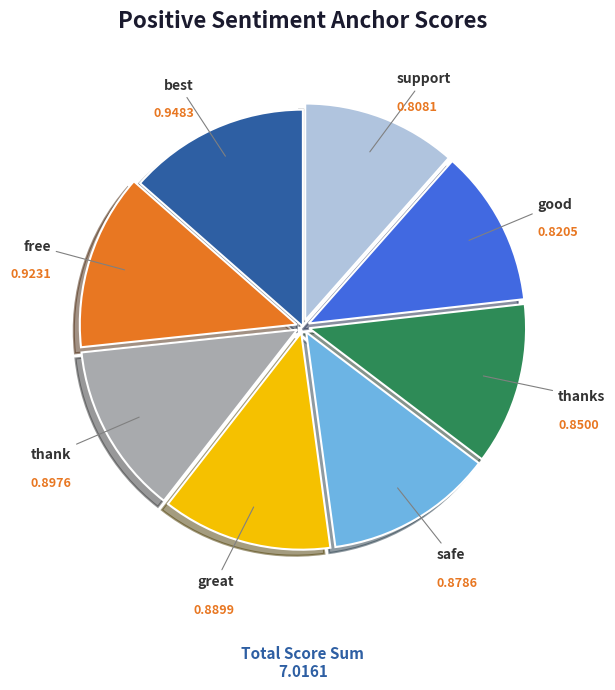

Does any single category account for the majority?

No